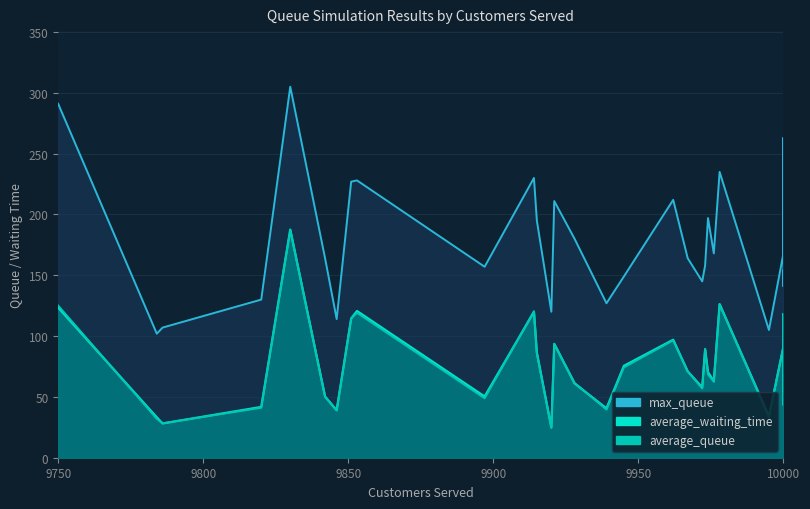

What is the greatest value displayed?

305.0